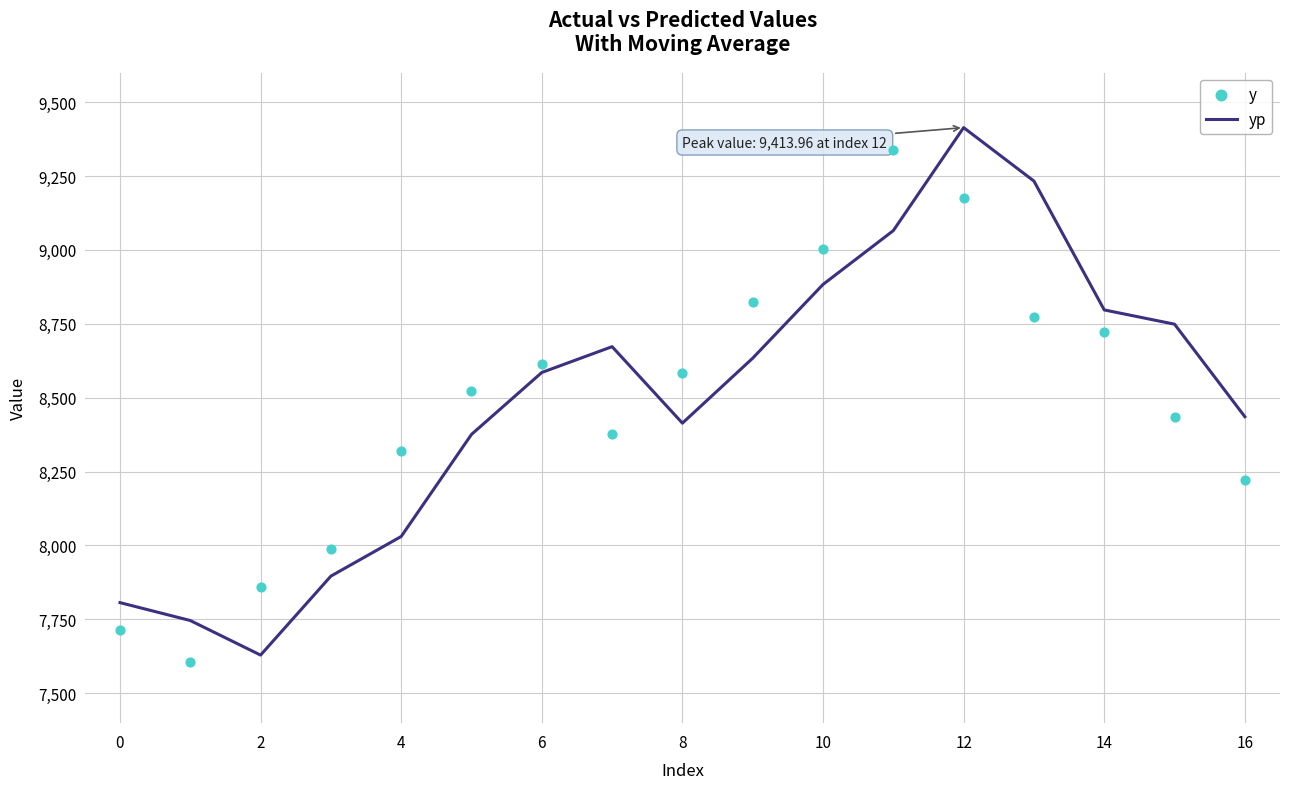

What are all the series names shown in the legend?

yp, y